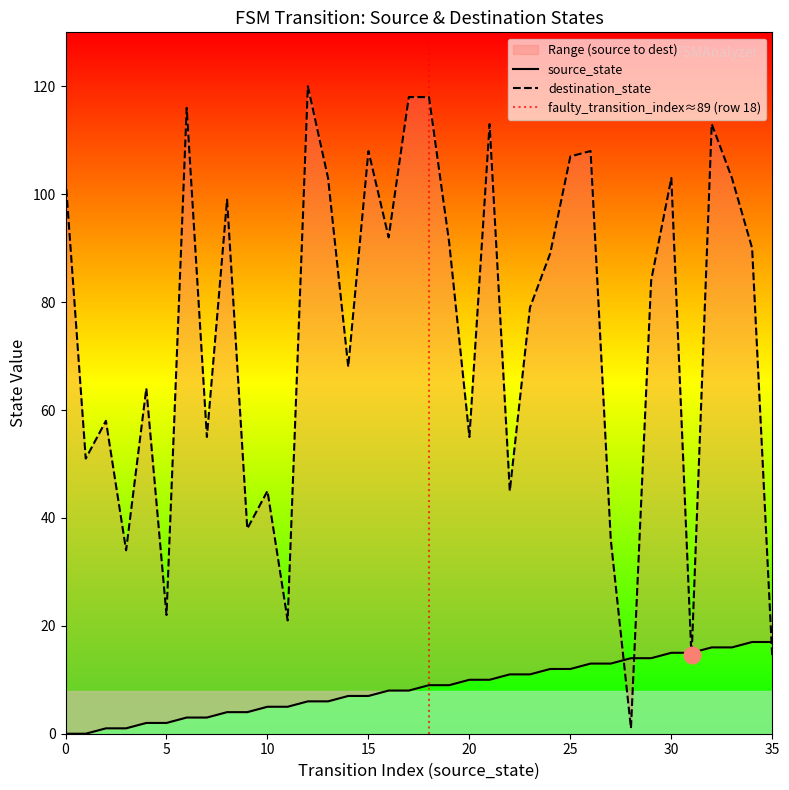

Between which two adjacent categories do destination_state and source_state first intersect?

27 and 28